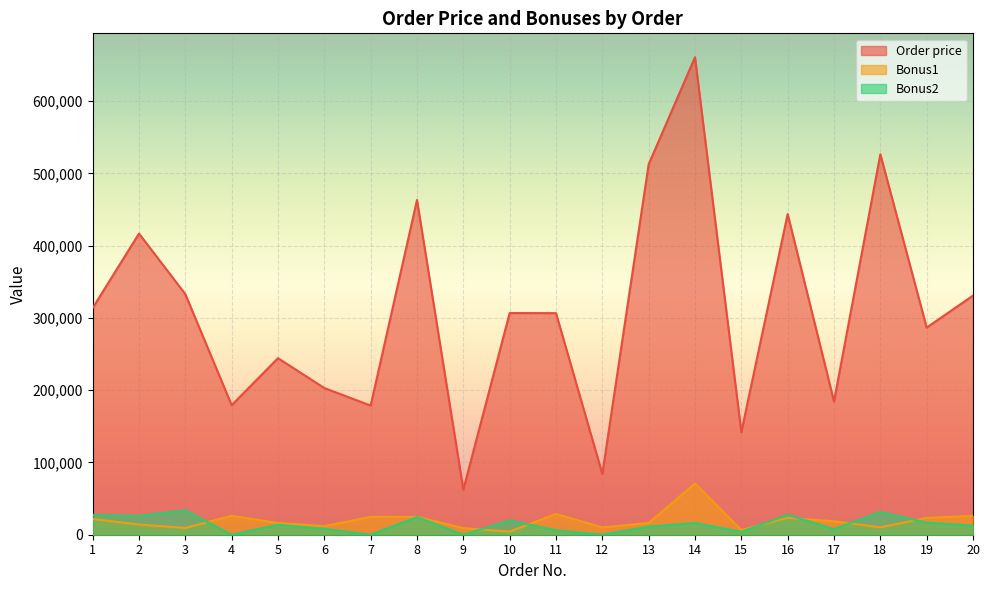

What is the value of the Bonus2 point at the 16th from the left?

27480.2